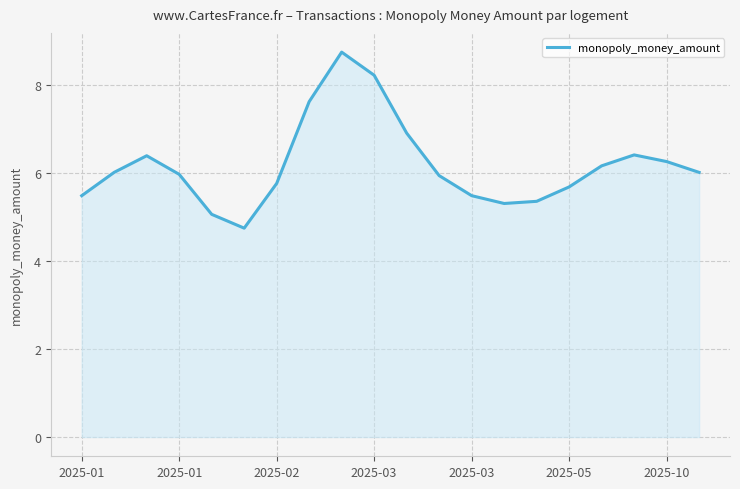

What is the sum of all values?

123.4